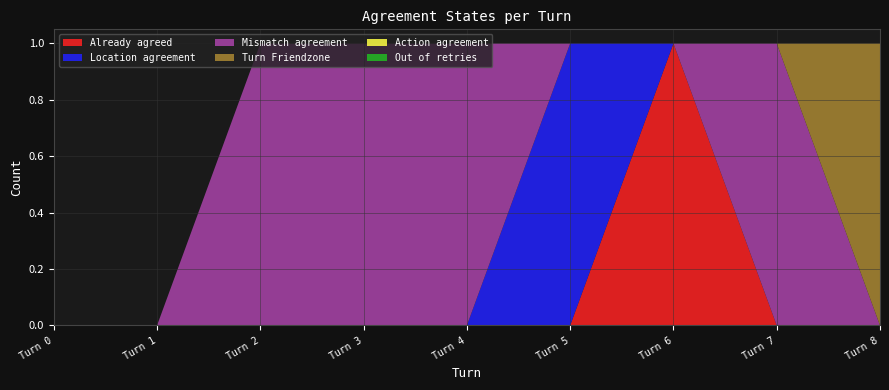

Reading left to right, what are all the values shown in this chart?

Already agreed: 0	0	0	0	0	0	1	0	0
Location agreement: 0	0	0	0	0	1	0	0	0
Mismatch agreement: 0	0	1	1	1	0	0	1	0
Turn Friendzone: 0	0	0	0	0	0	0	0	1
Action agreement: 0	0	0	0	0	0	0	0	0
Out of retries: 0	0	0	0	0	0	0	0	0